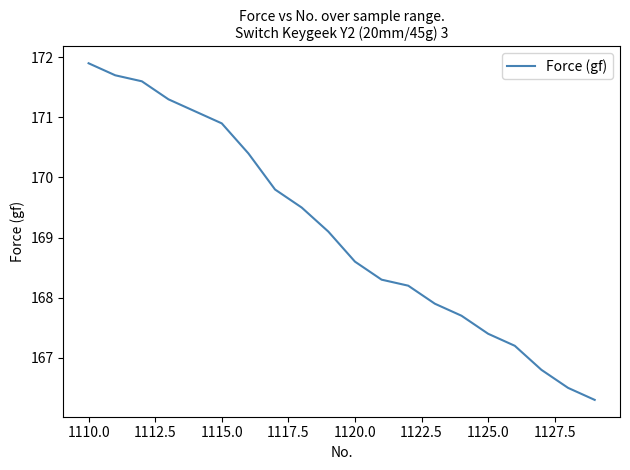

What is the difference between the maximum and minimum values?

5.6